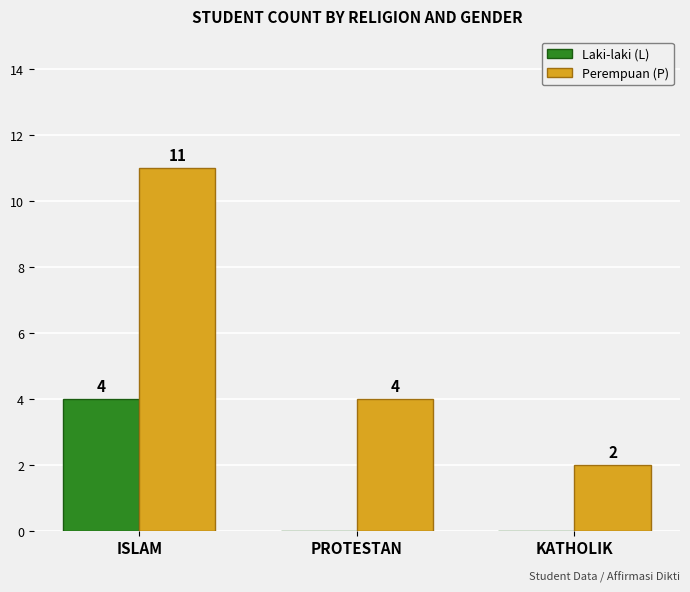

Reading left to right, list all the values displayed in this chart.

Laki-laki (L): ISLAM=4	PROTESTAN=0	KATHOLIK=0
Perempuan (P): ISLAM=11	PROTESTAN=4	KATHOLIK=2